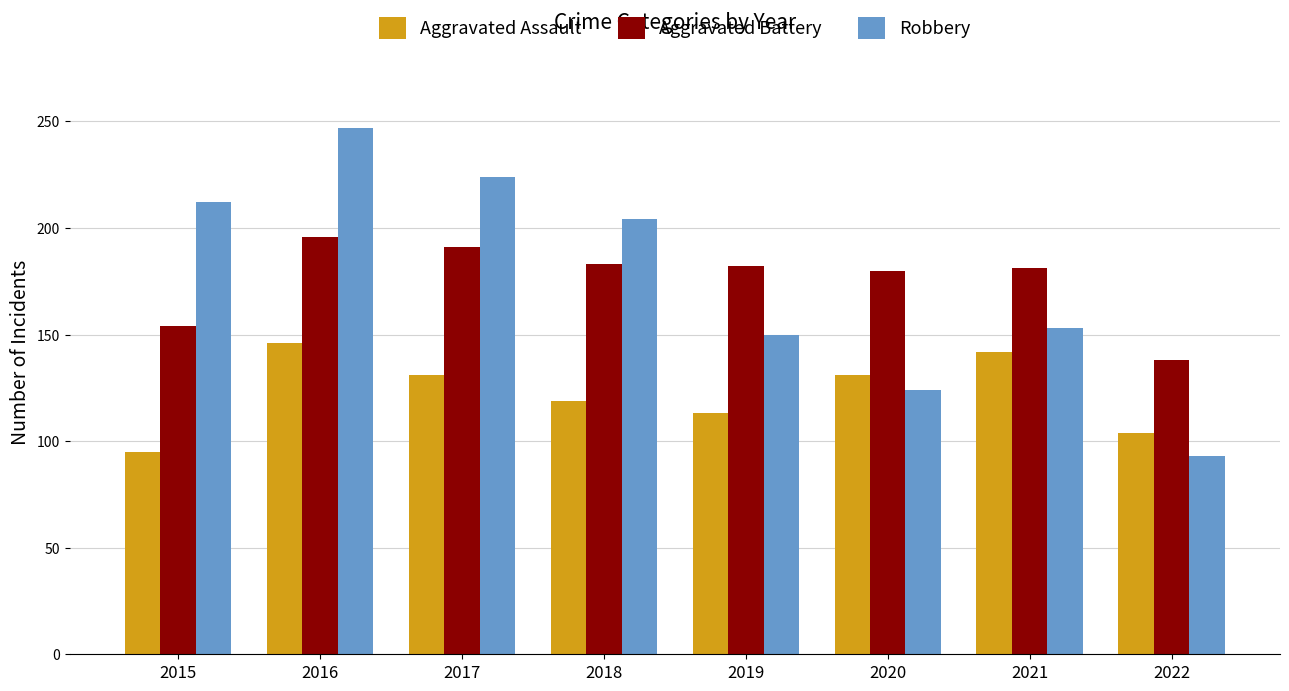

Is the value of Aggravated Assault at 2017 greater than the value of Aggravated Battery at 2019?

No